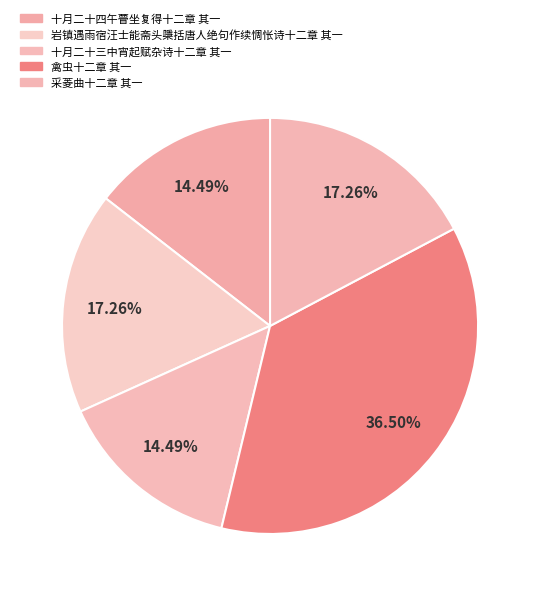

Is the sum of 禽虫十二章 其一 and 采菱曲十二章 其一 greater than half?

Yes